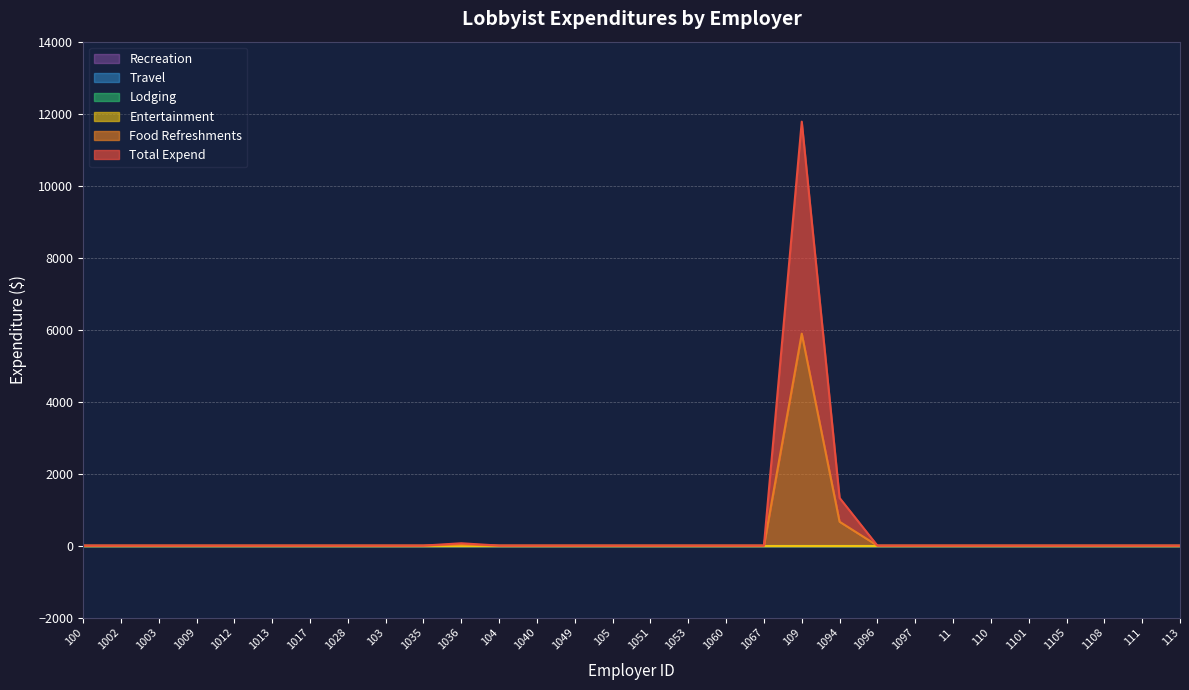

The value of total_expend at 1002 is -3920.7. True or false?

False